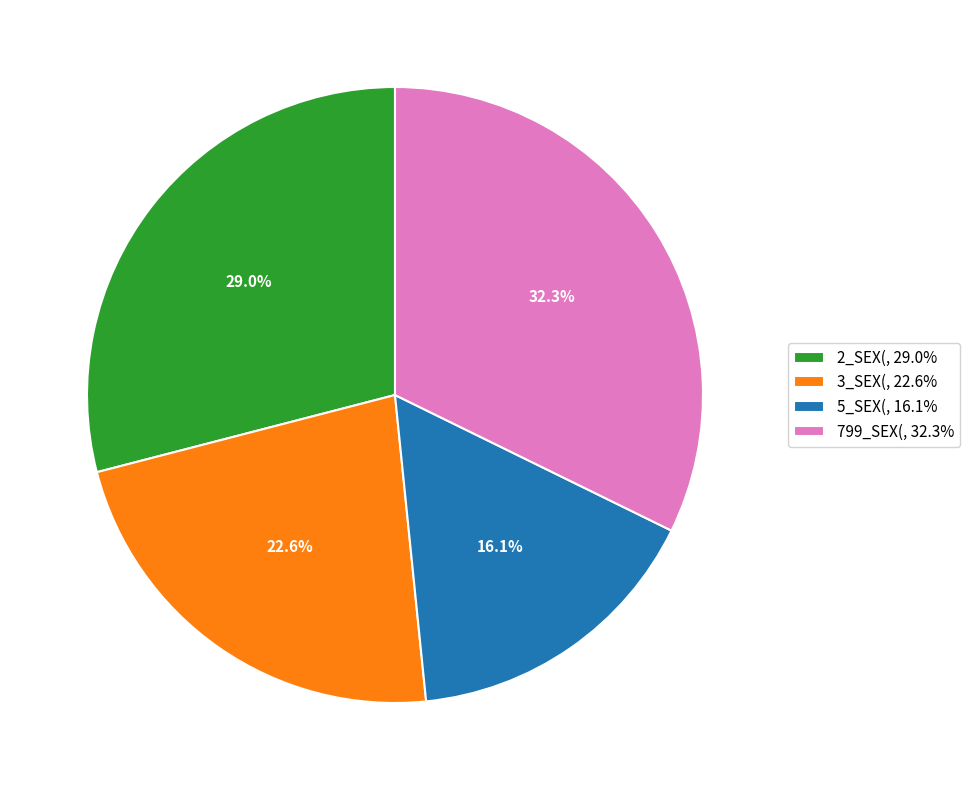

The 3_SEX( slice represents 23% of the pie. True or false?

True